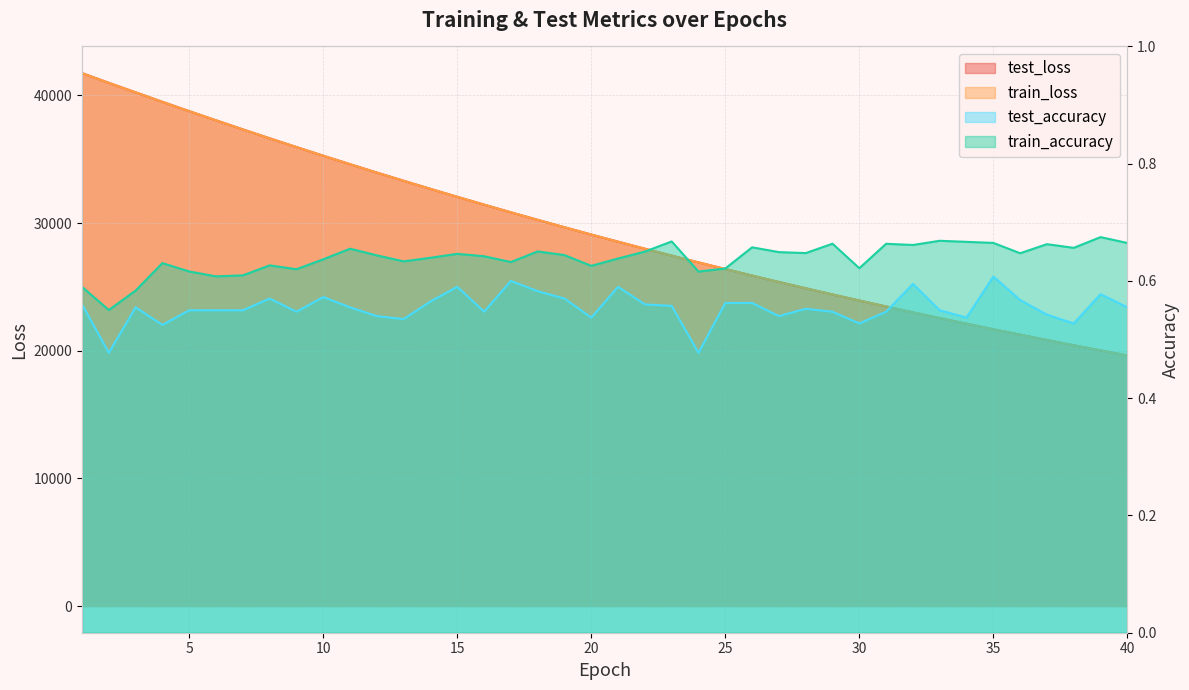

At which category does the chart reach its peak across all series?

1